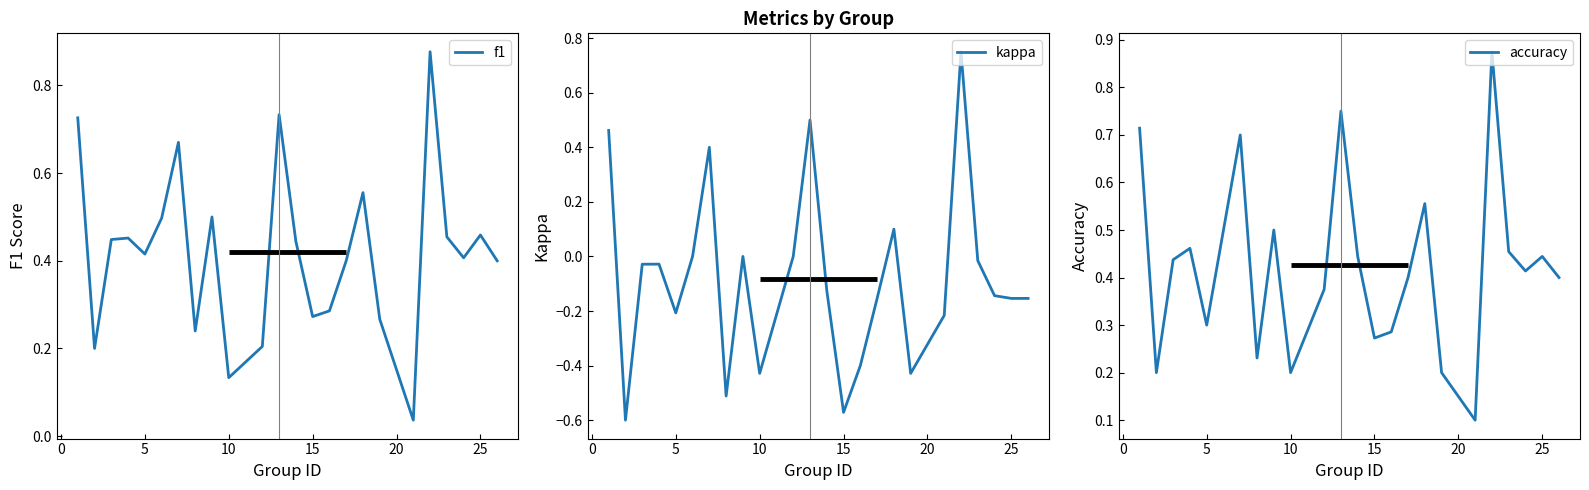

How many lines are shown in the chart?

3